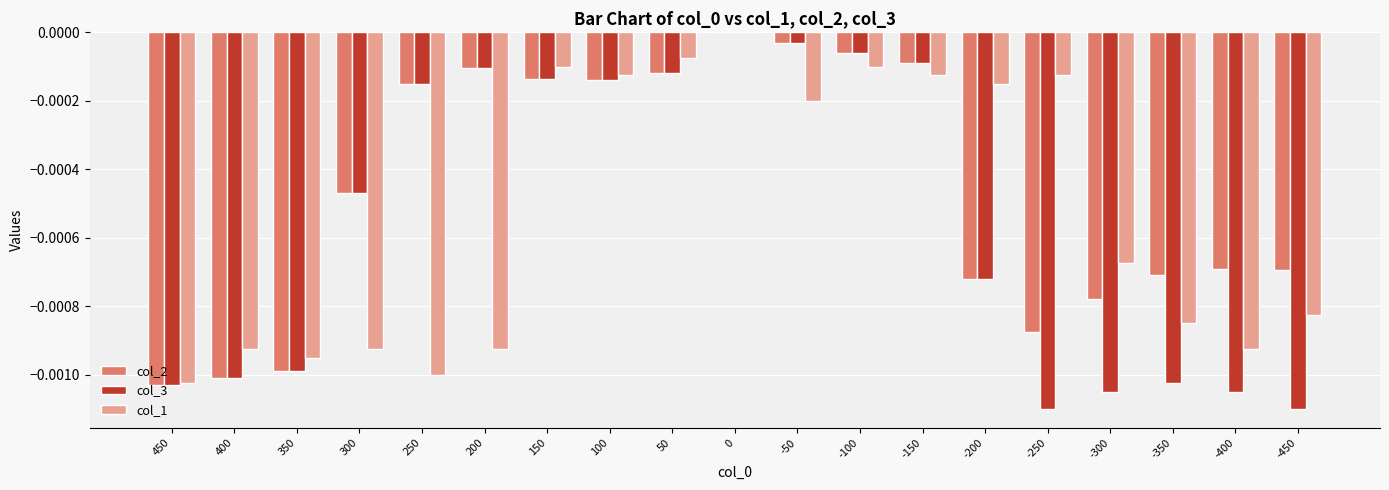

True or false: col_1 has a value of -0.0 at -150.

True